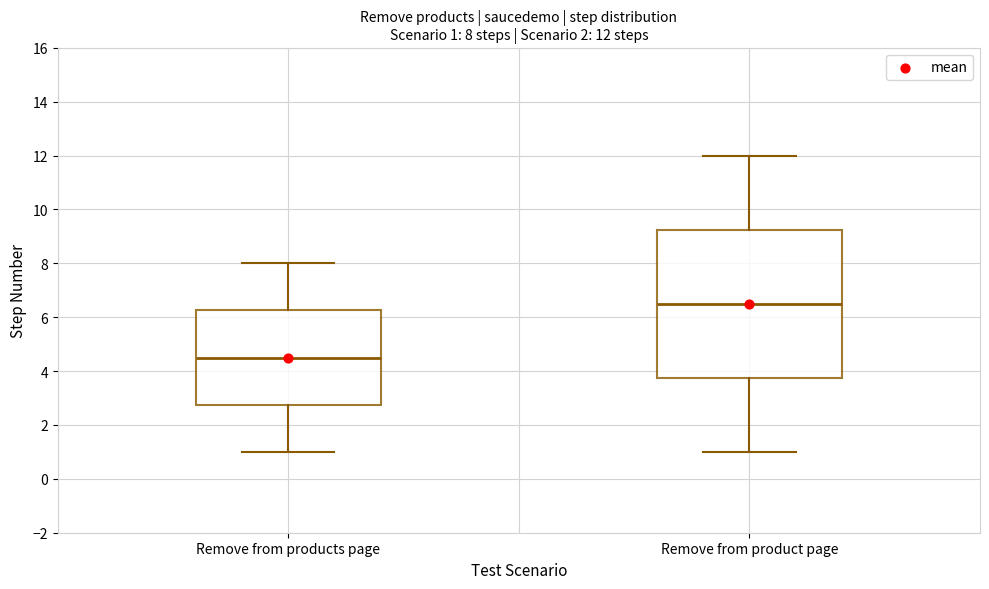

Comparing the boxes themselves (not the whiskers), which one is the tallest?

Remove from product page